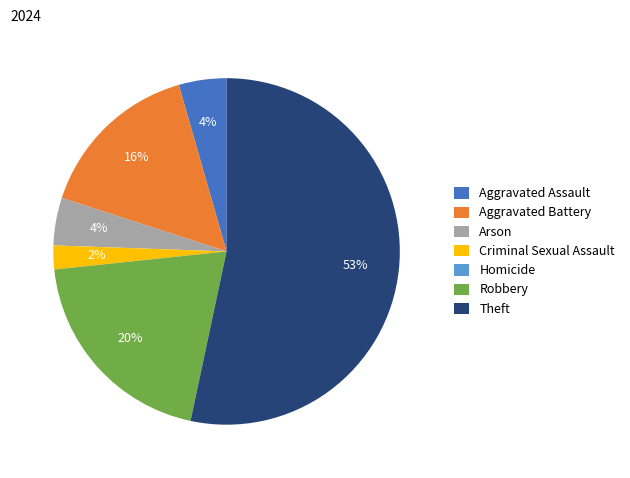

Which category accounts for the majority?

Theft